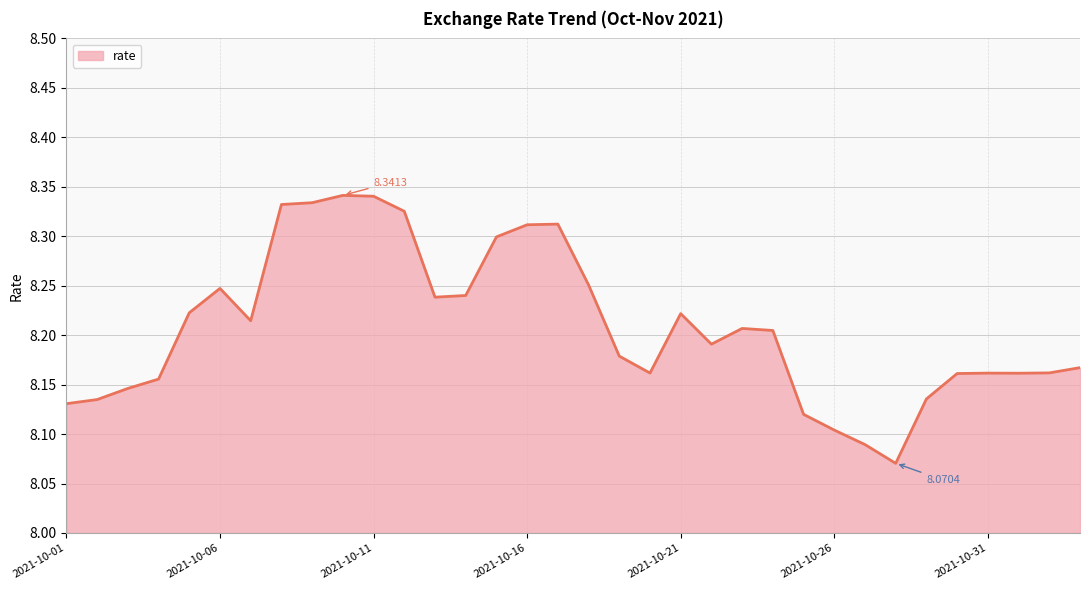

What is the difference between the maximum and minimum values?

0.3